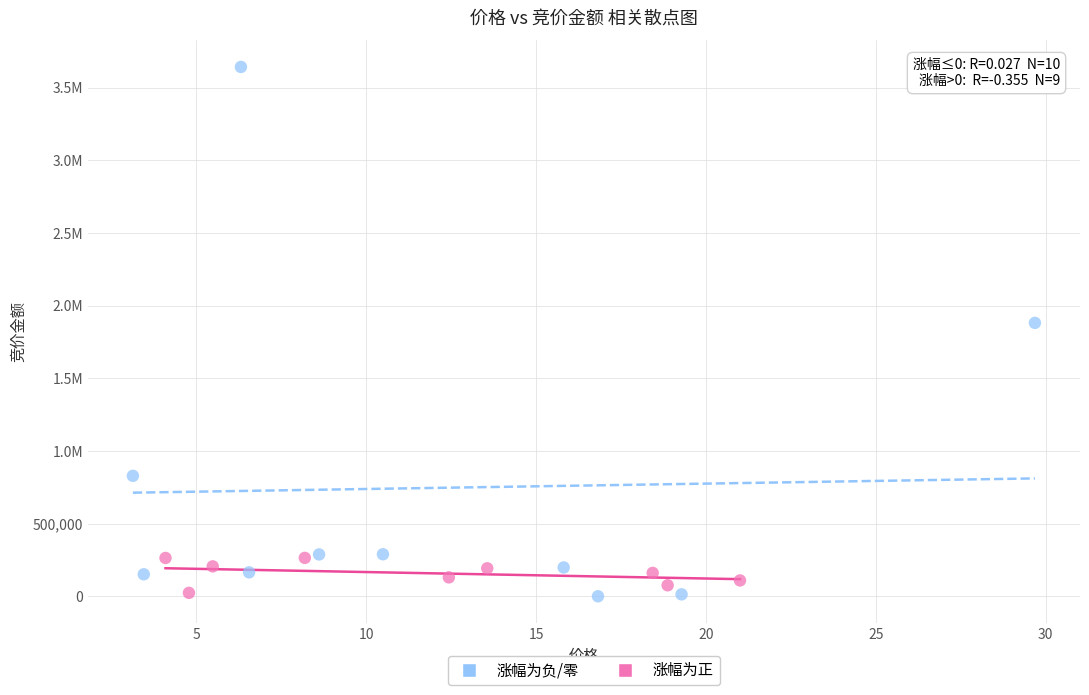

What are all the series names shown in the legend?

涨幅为负/零, 涨幅为正